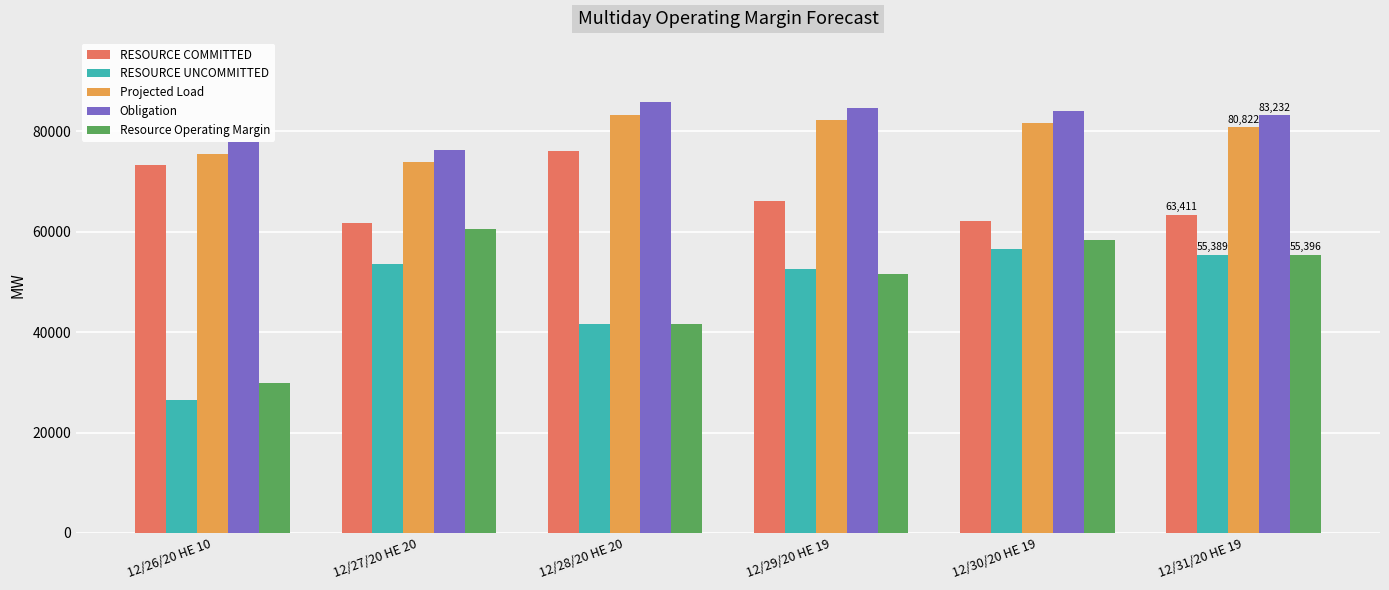

Rank the series by their maximum value, from highest to lowest.

Obligation, Projected Load, RESOURCE COMMITTED, Resource Operating Margin, RESOURCE UNCOMMITTED